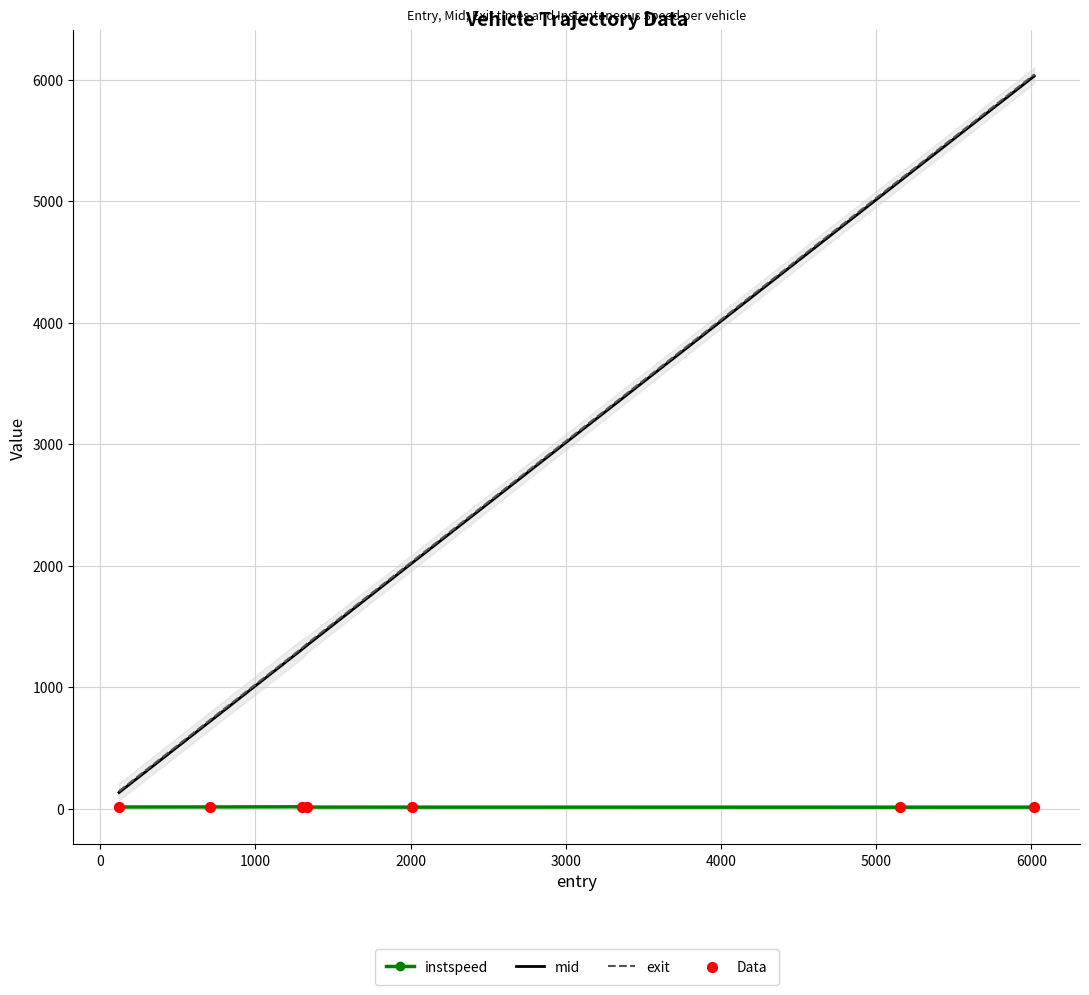

At how many categories does at least one series exceed 4020?

2